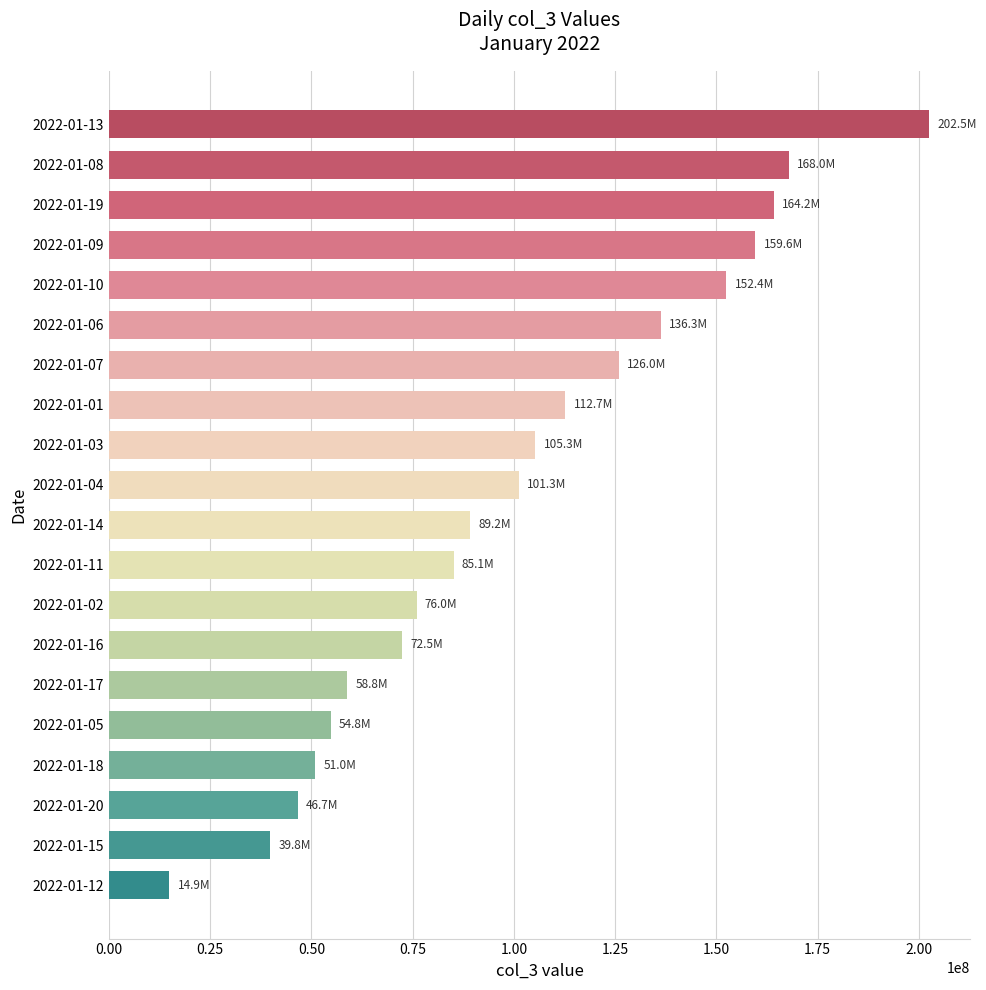

What is the value of the 16th bar from the top?

54762896